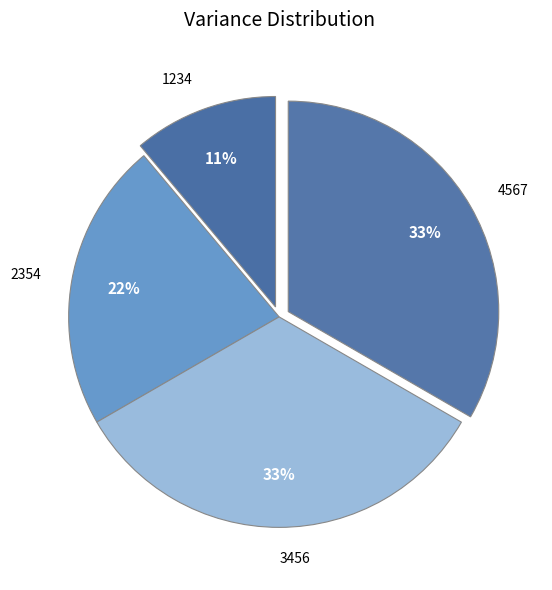

Does any single category account for the majority?

No